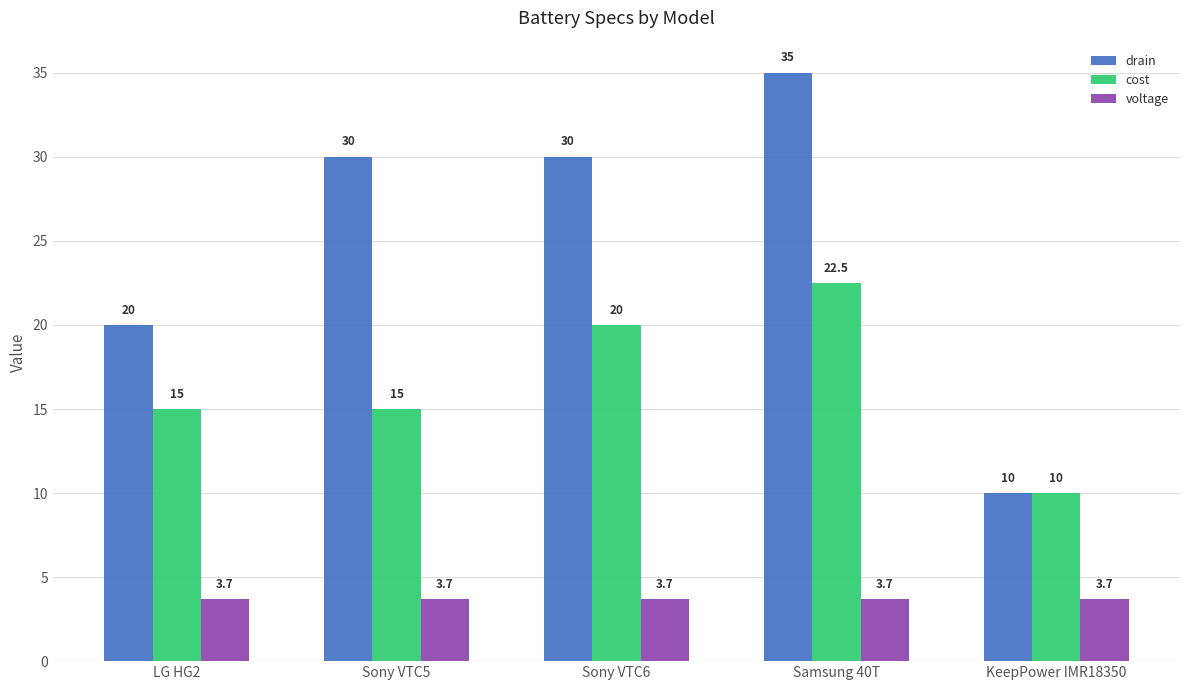

Which series has the widest spread of values?

drain